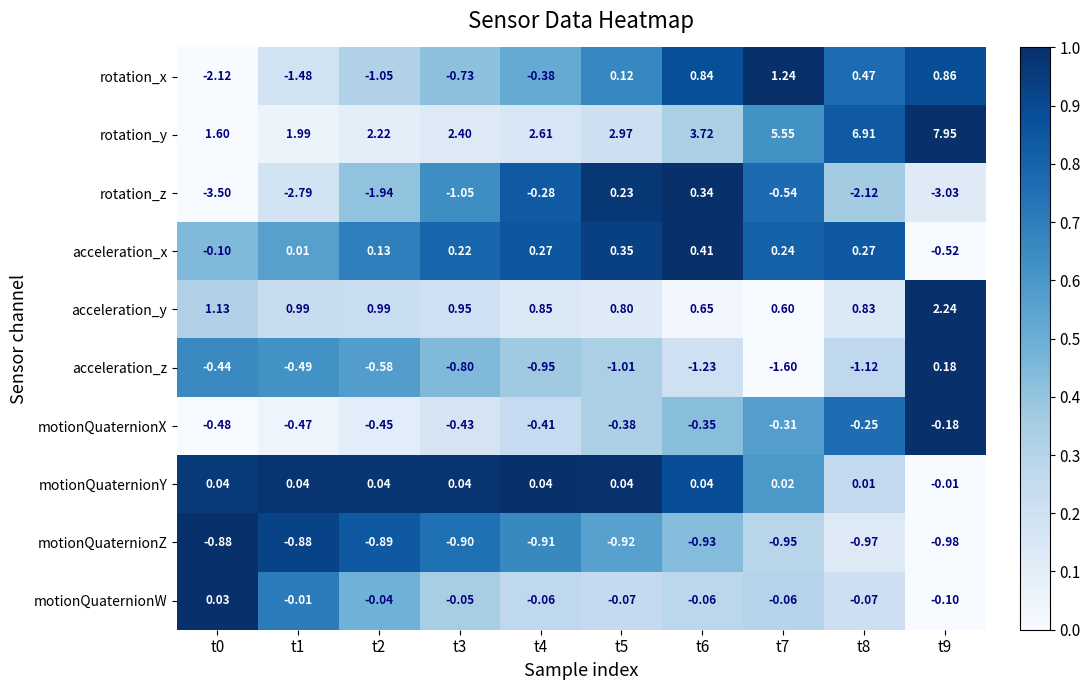

At how many categories does at least one series exceed 0?

10